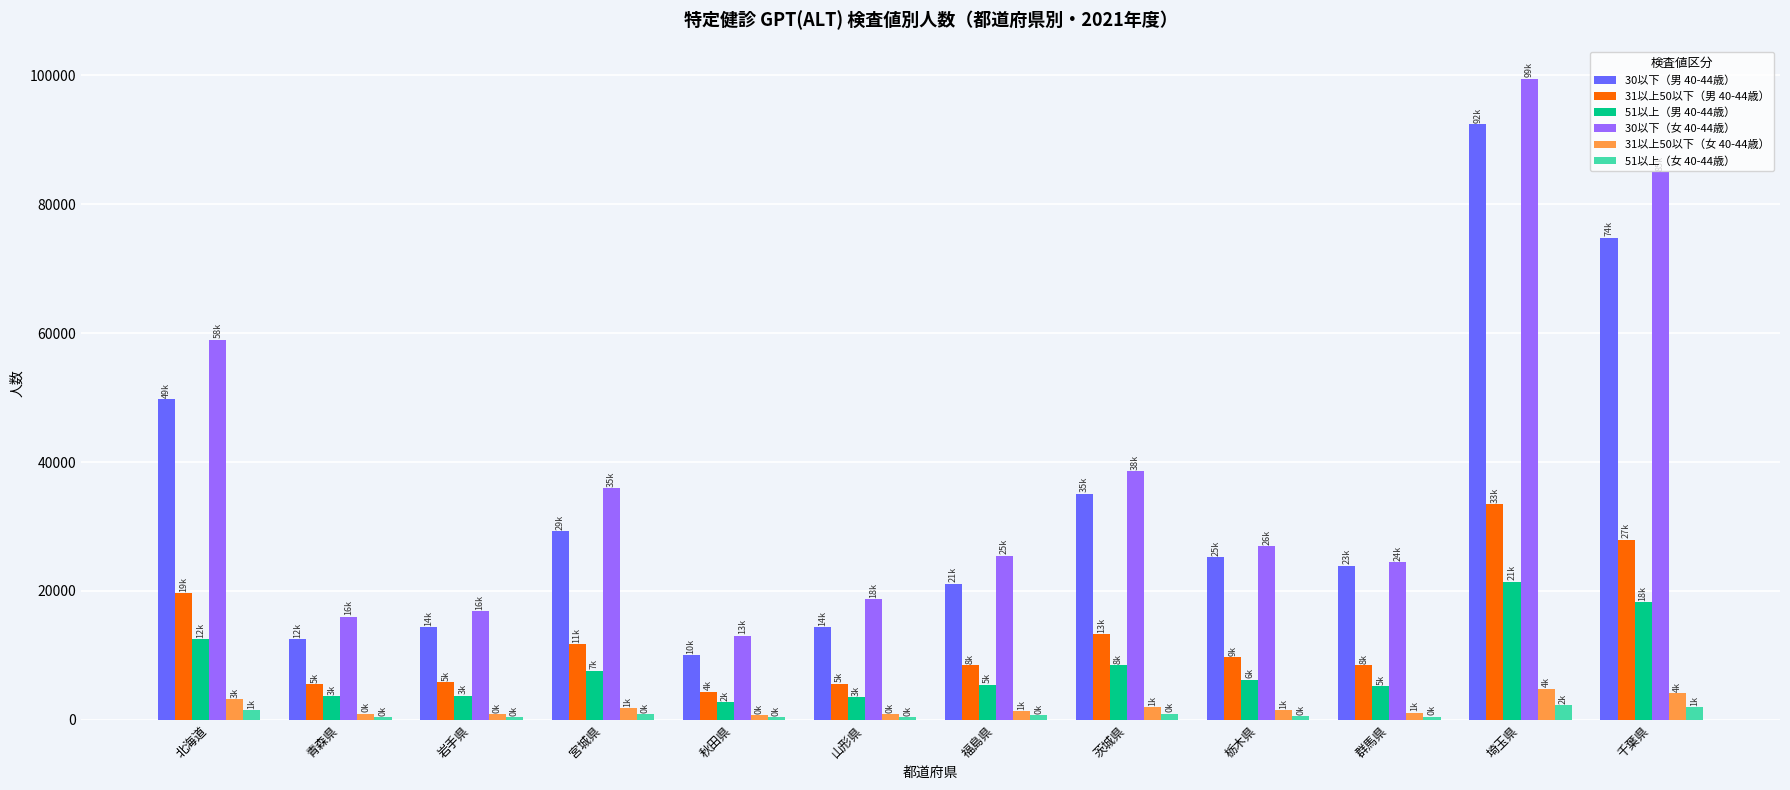

Where does the 51以上（女 40-44歳） series first go above 690?

北海道